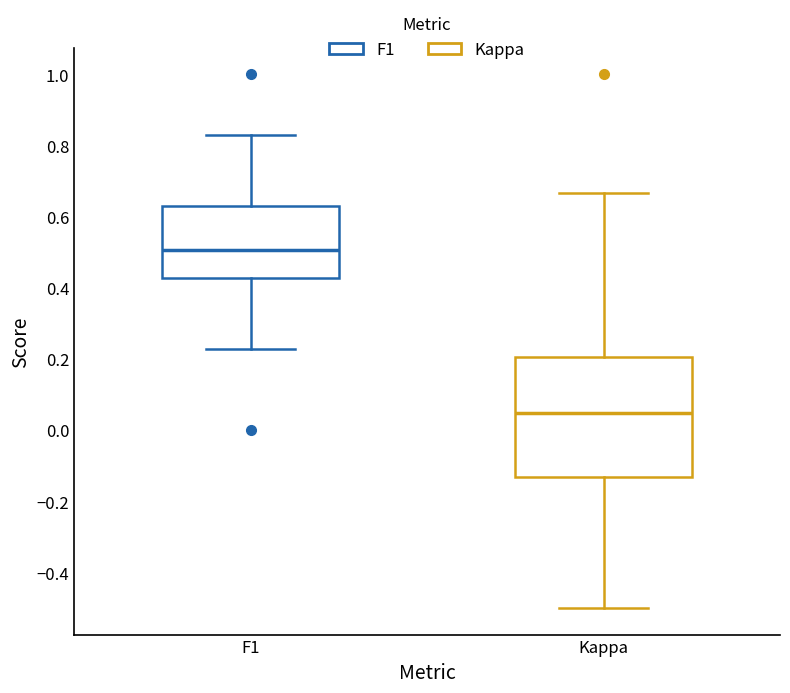

Reading left to right, read every box against the y-axis: the position of its median line, the range the box covers, and the ends of its whiskers. The values are not printed on the chart, so give them approximately, as read against the axis.

F1: median 0.50, box 0.42 to 0.62, whiskers 0.22 to 0.82
Kappa: median 0.04, box -0.14 to 0.20, whiskers -0.50 to 0.66